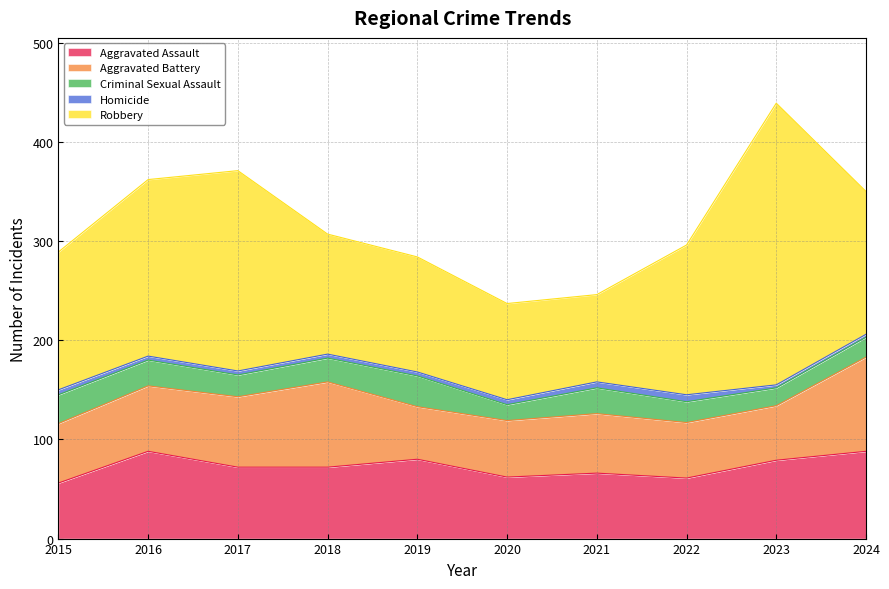

The Aggravated Assault series shows 40 at 2021. True or false?

False